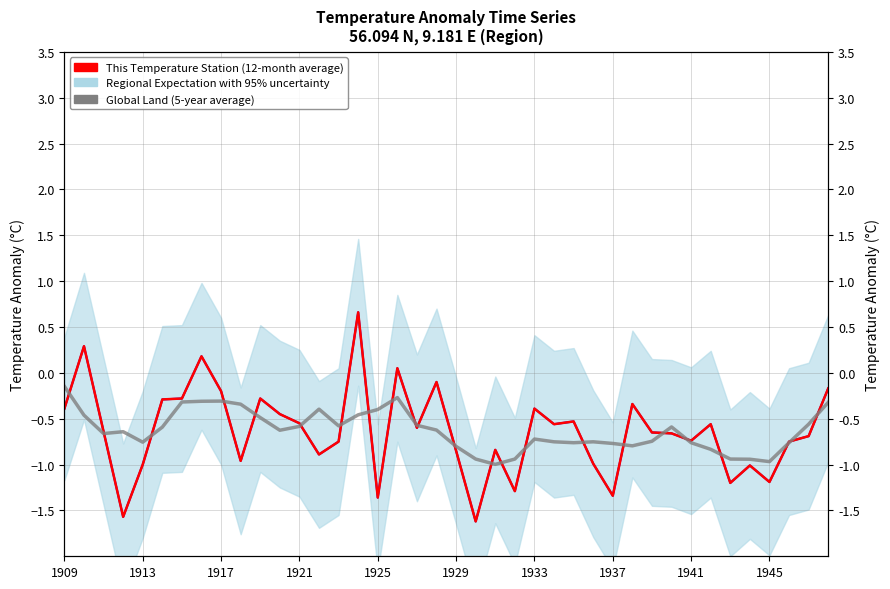

What is the value of the Global Land (5-year average) point at the 34th from the left?

-0.8